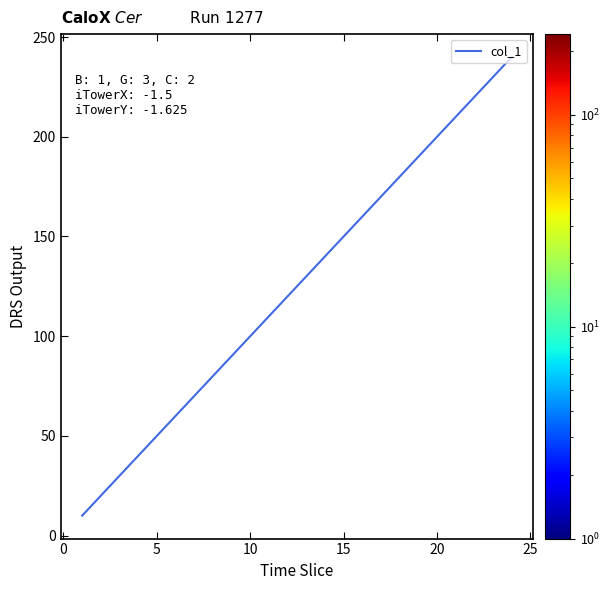

What is the difference between the maximum and minimum values?

230